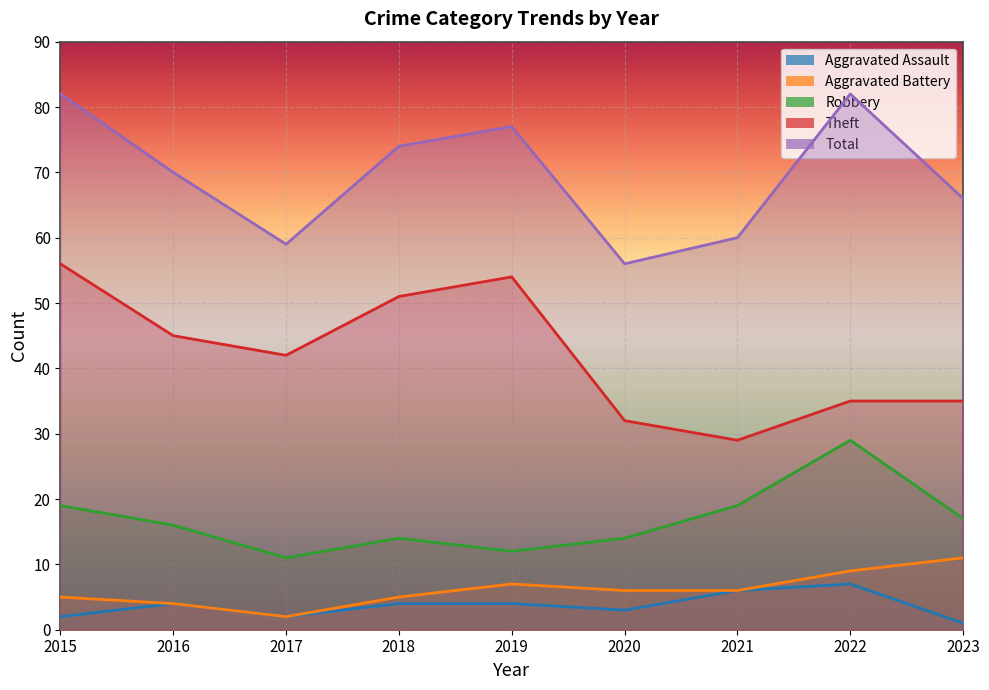

Reading left to right, list all the values displayed in this chart.

Aggravated Assault: 2015=2	2016=4	2017=2	2018=4	2019=4	2020=3	2021=6	2022=7	2023=1
Aggravated Battery: 2015=5	2016=4	2017=2	2018=5	2019=7	2020=6	2021=6	2022=9	2023=11
Robbery: 2015=19	2016=16	2017=11	2018=14	2019=12	2020=14	2021=19	2022=29	2023=17
Theft: 2015=56	2016=45	2017=42	2018=51	2019=54	2020=32	2021=29	2022=35	2023=35
Total: 2015=82	2016=70	2017=59	2018=74	2019=77	2020=56	2021=60	2022=82	2023=66